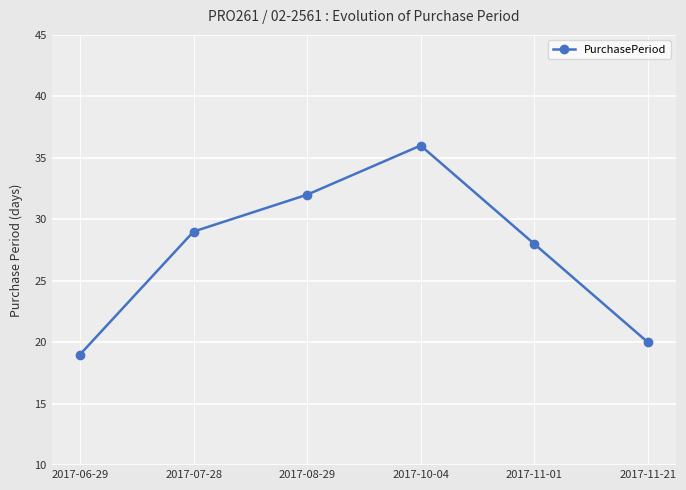

Does the chart have visible grid lines?

Yes